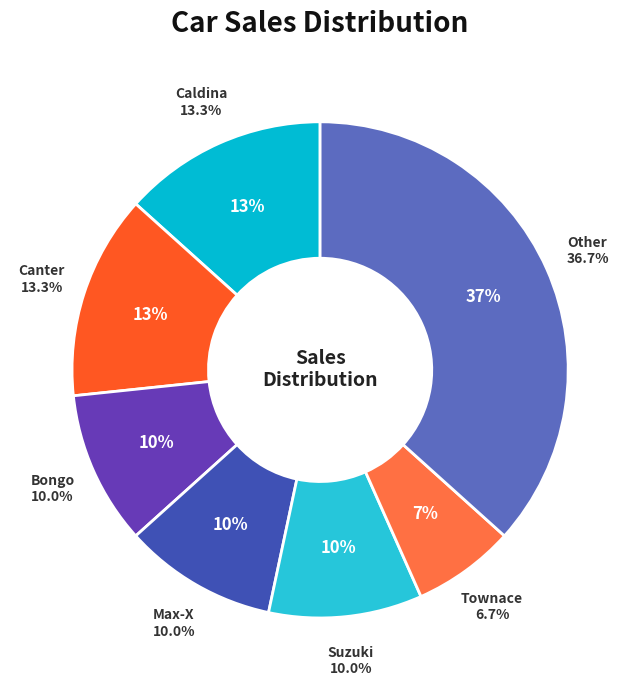

Which slice is the smallest?

Townace